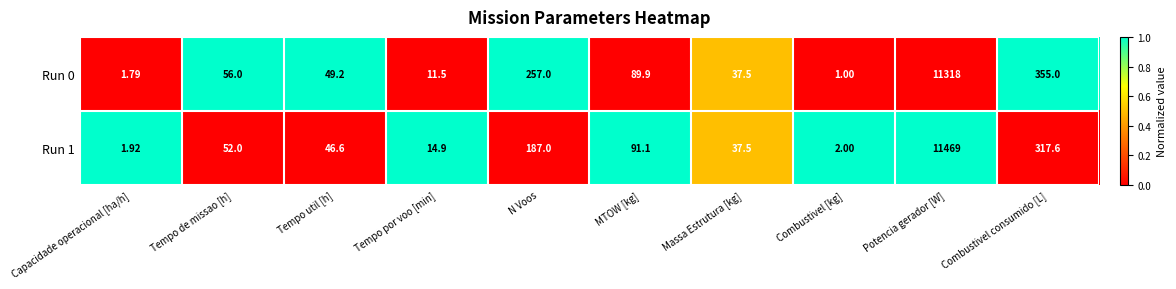

Which label corresponds to the smallest value in the chart?

Combustivel [kg]